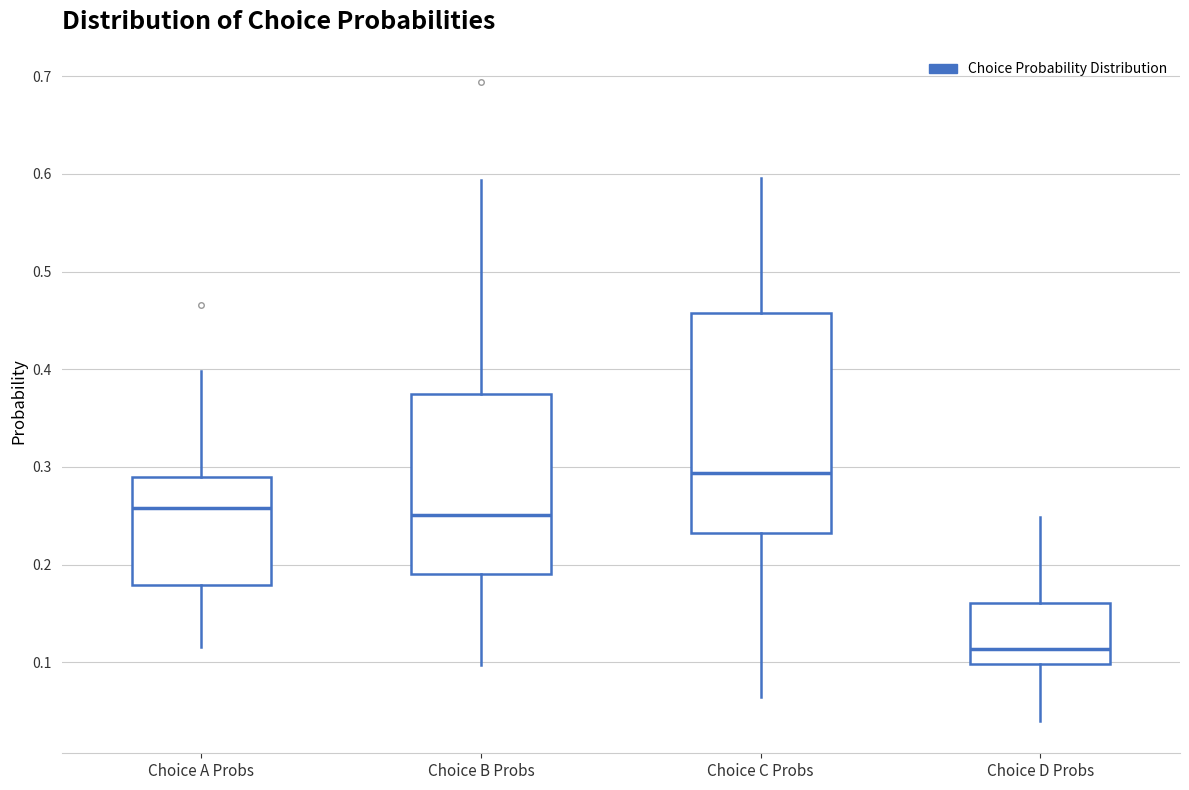

Where does the lower whisker of the box for Choice D Probs end on the y-axis? The values are not printed on the chart, so give them approximately, as read against the axis.

0.04